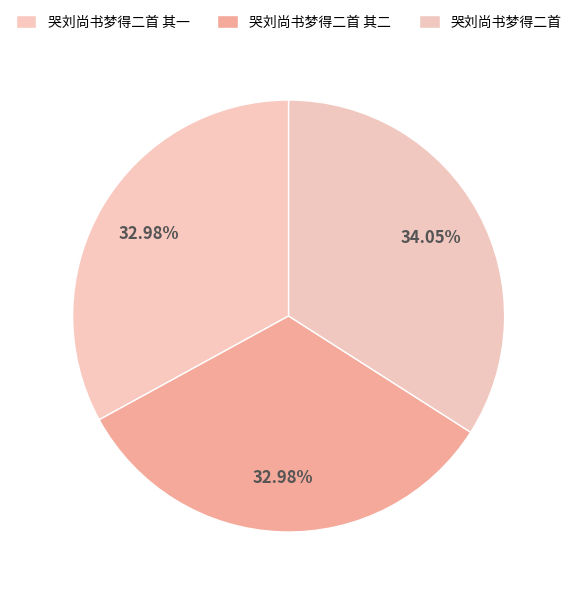

How much of the chart is everything except 哭刘尚书梦得二首?

66.0%